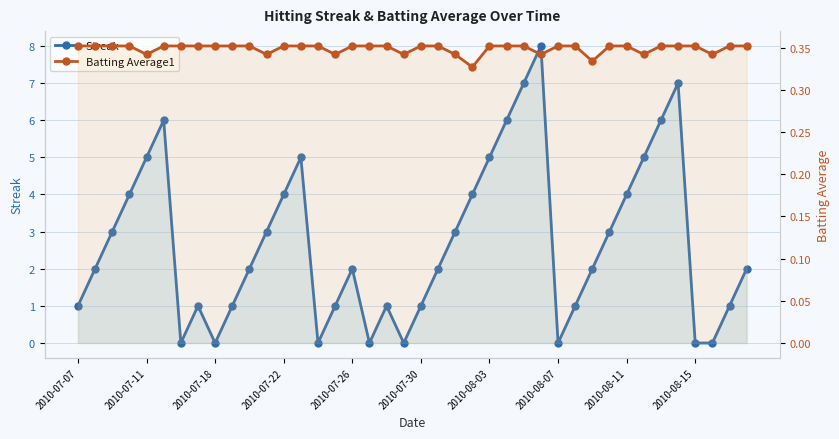

Is the value of Batting Average1 at 2010-08-03 greater than the value of Streak at 26?

No